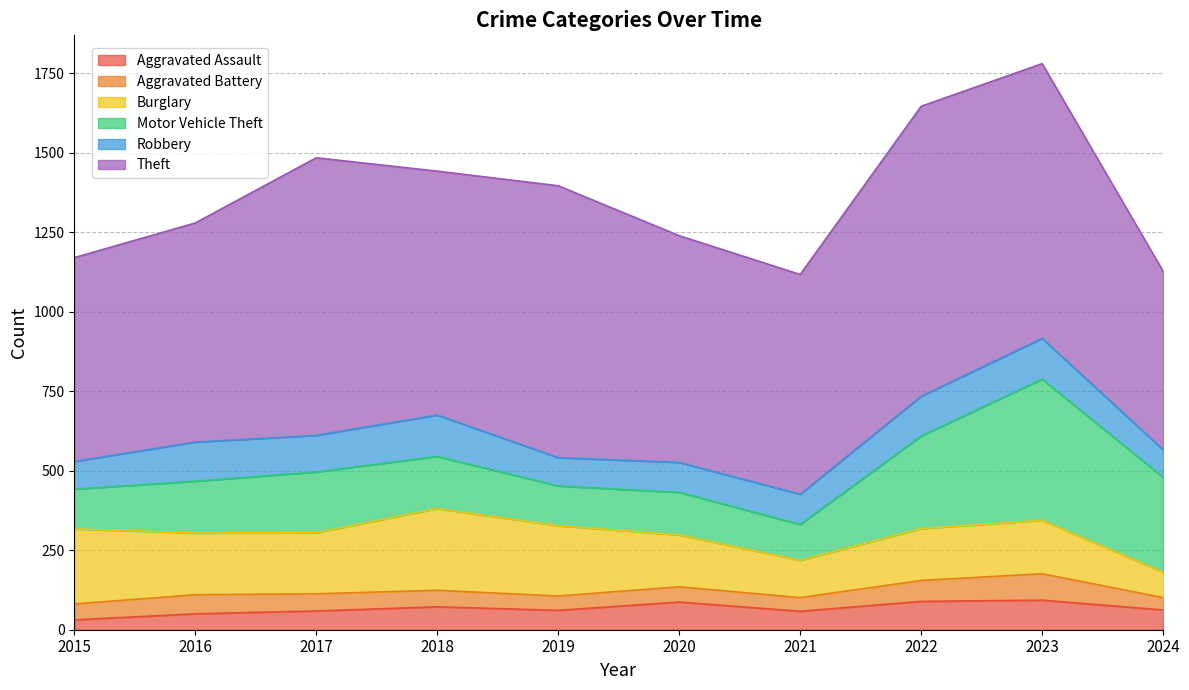

The value of Aggravated Battery at 2020 is 71. True or false?

False